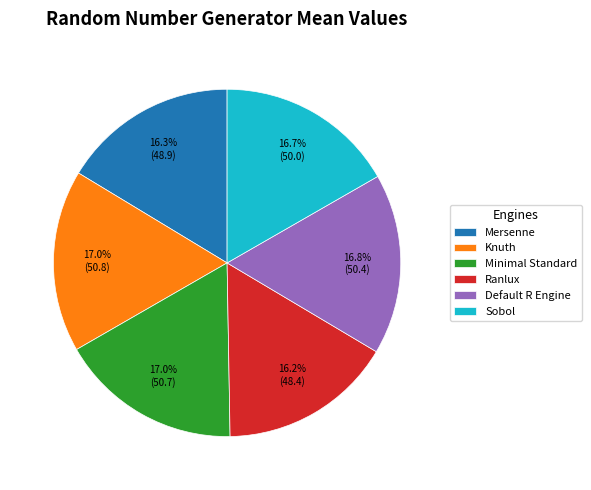

Is there any slice that represents more than half of the pie?

No